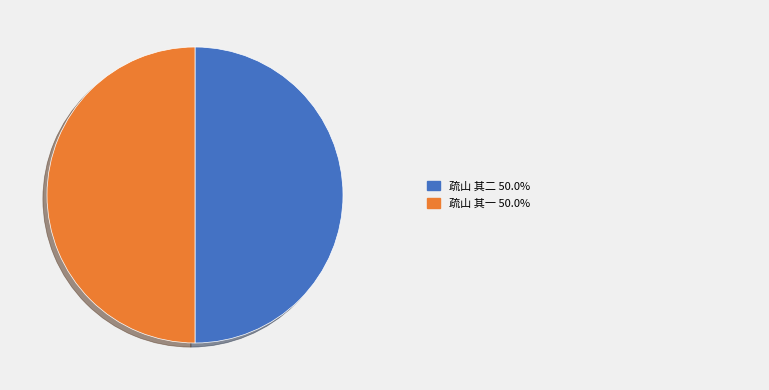

Rank the categories by value from lowest to highest.

疏山 其二, 疏山 其一